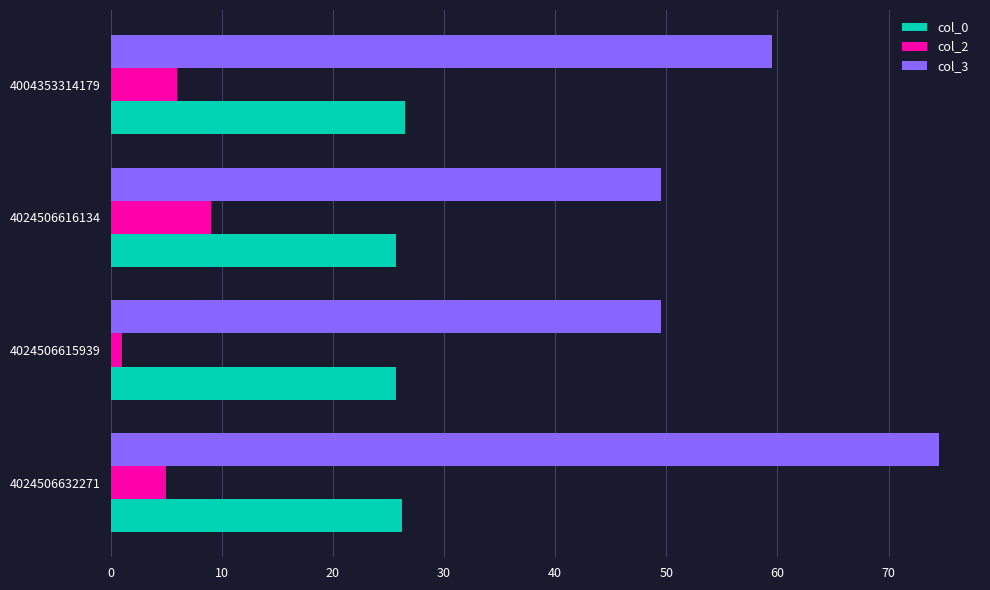

List the series in order of their overall mean, lowest first.

col_2, col_0, col_3